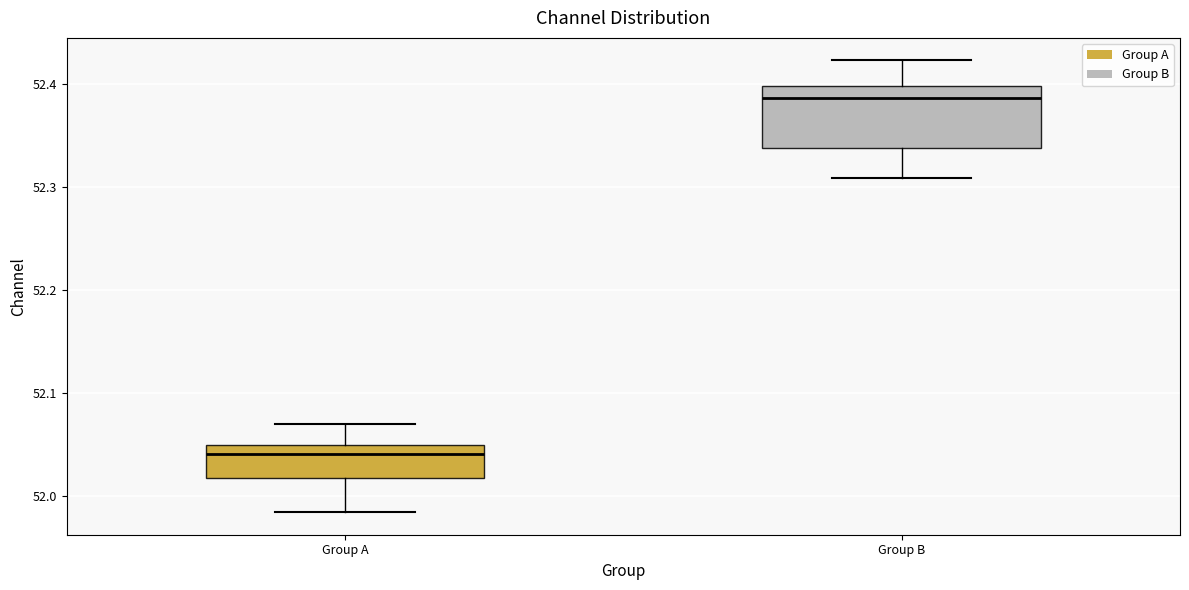

Reading left to right, transcribe this box plot: for each box, give where its median line is, the range the box spans, and where its two whiskers end, as read against the y-axis. The values are not printed on the chart, so give them approximately, as read against the axis.

Group A: median 52.04, box 52.02 to 52.05, whiskers 51.98 to 52.07
Group B: median 52.39, box 52.34 to 52.40, whiskers 52.31 to 52.42